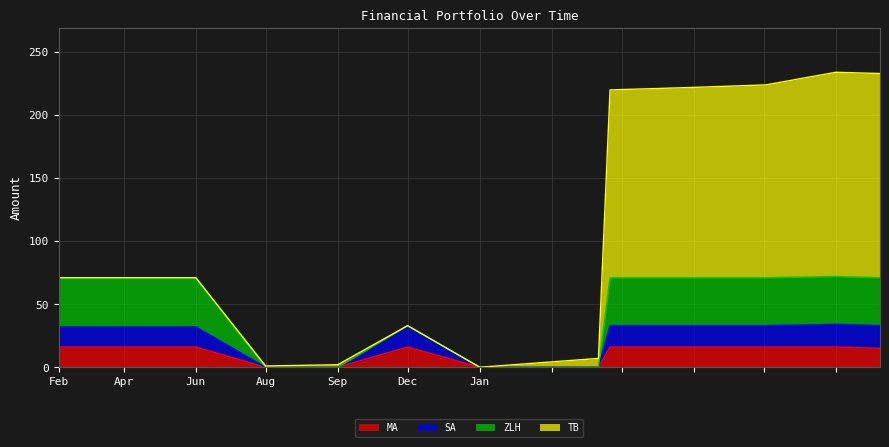

Read the MA value at Jun.

16